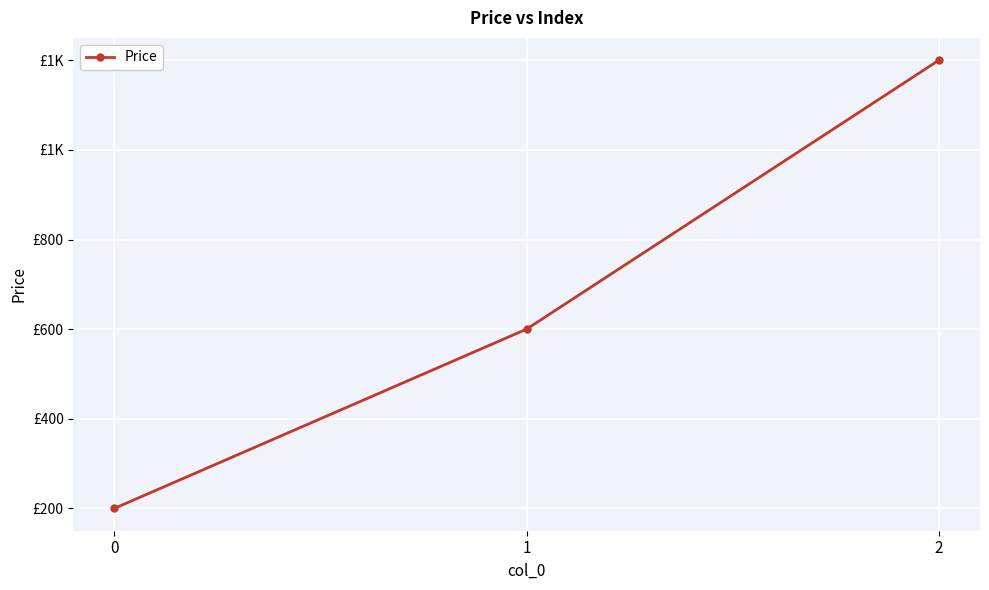

At which label is the value closest to 700?

1